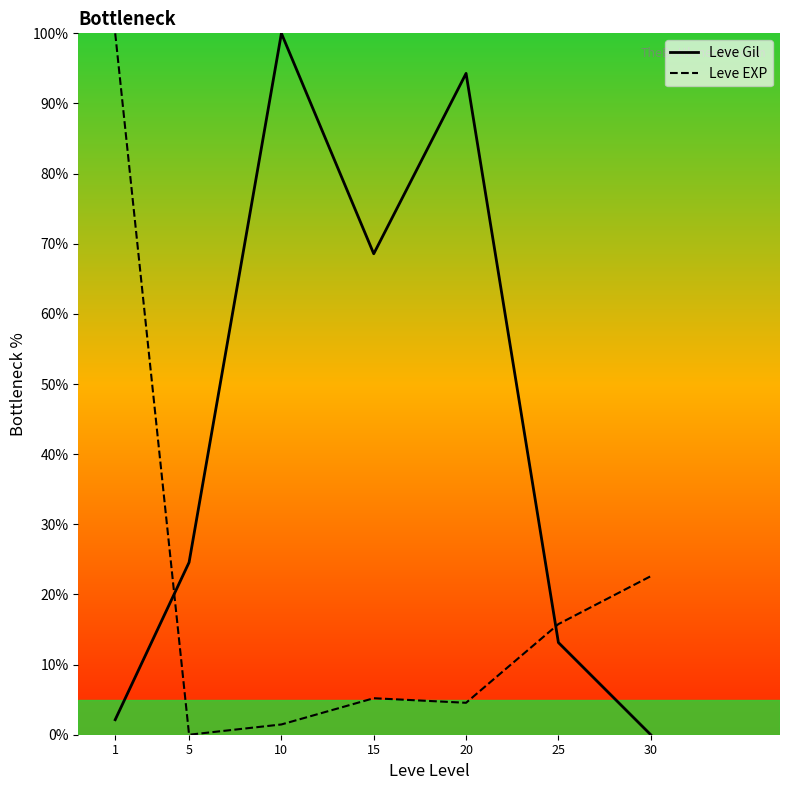

Which series has the largest range (max minus min)?

Leve Gil